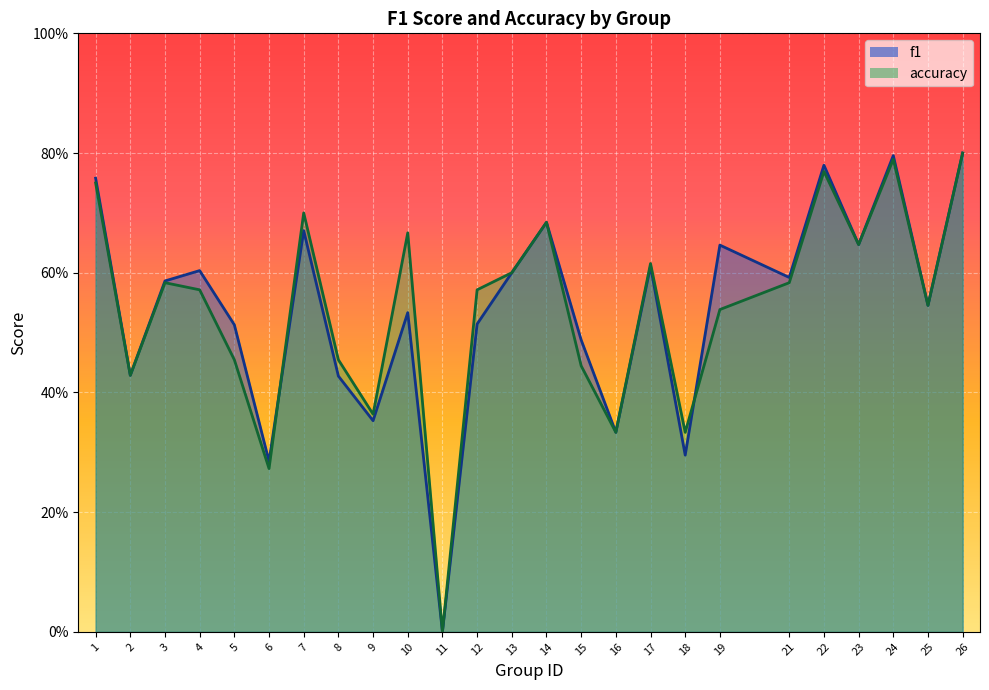

Which series has the largest range (max minus min)?

f1